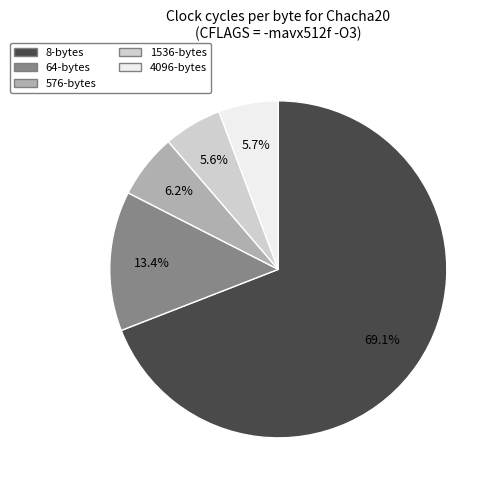

Combined, do 1536-bytes and 4096-bytes account for over 50%?

No